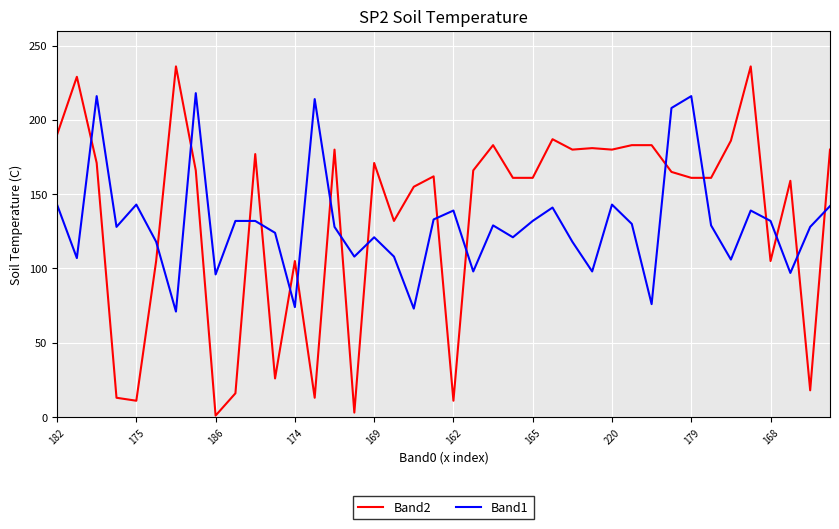

Reading right to left, what are all the values shown in this chart?

Band2: 180	18	159	105	236	186	161	161	165	183	183	180	181	180	187	161	161	183	166	11	162	155	132	171	3	180	13	105	26	177	16	1	166	236	105	11	13	171	229	190
Band1: 142	128	97	132	139	106	129	216	208	76	130	143	98	118	141	132	121	129	98	139	133	73	108	121	108	128	214	74	124	132	132	96	218	71	118	143	128	216	107	143